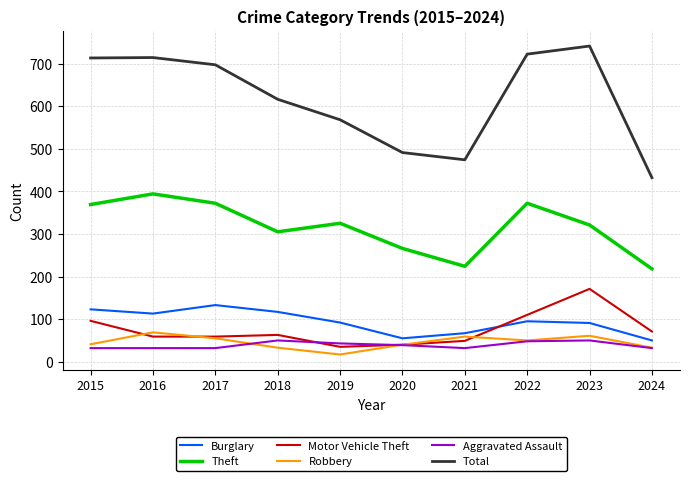

The value of Aggravated Assault at 2021 is 32. True or false?

True